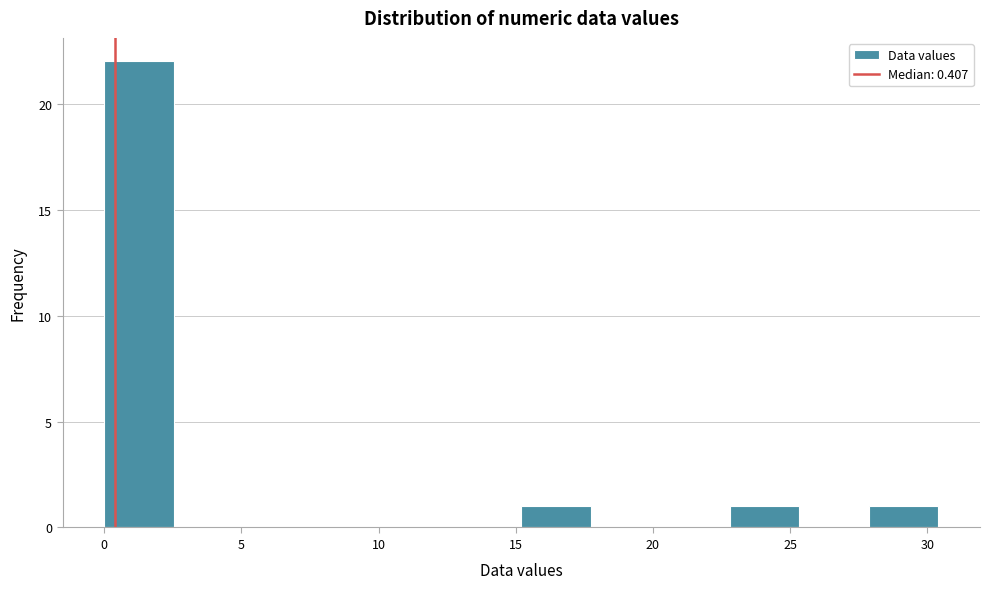

Reading left to right, list every bar in this chart as the range it spans on the x-axis followed by its height. Neither the bar edges nor the heights are printed on the chart, so give them approximately, as read against the axes.

0.0 to 2.5: 22
2.5 to 5.0: 0
5.0 to 7.5: 0
7.5 to 10.0: 0
10.0 to 12.5: 0
12.5 to 15.0: 0
15.0 to 17.5: 1
17.5 to 20.5: 0
20.5 to 23.0: 0
23.0 to 25.5: 1
25.5 to 28.0: 0
28.0 to 30.5: 1